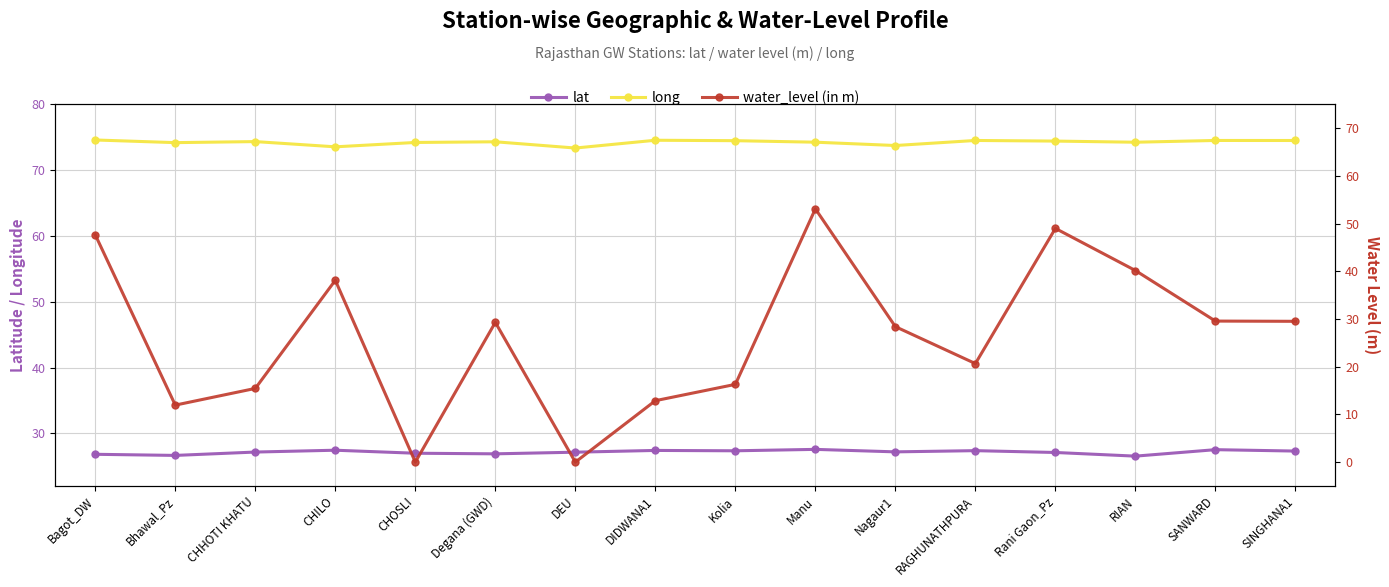

True or false: lat and water_level (in m) cross at least once.

True